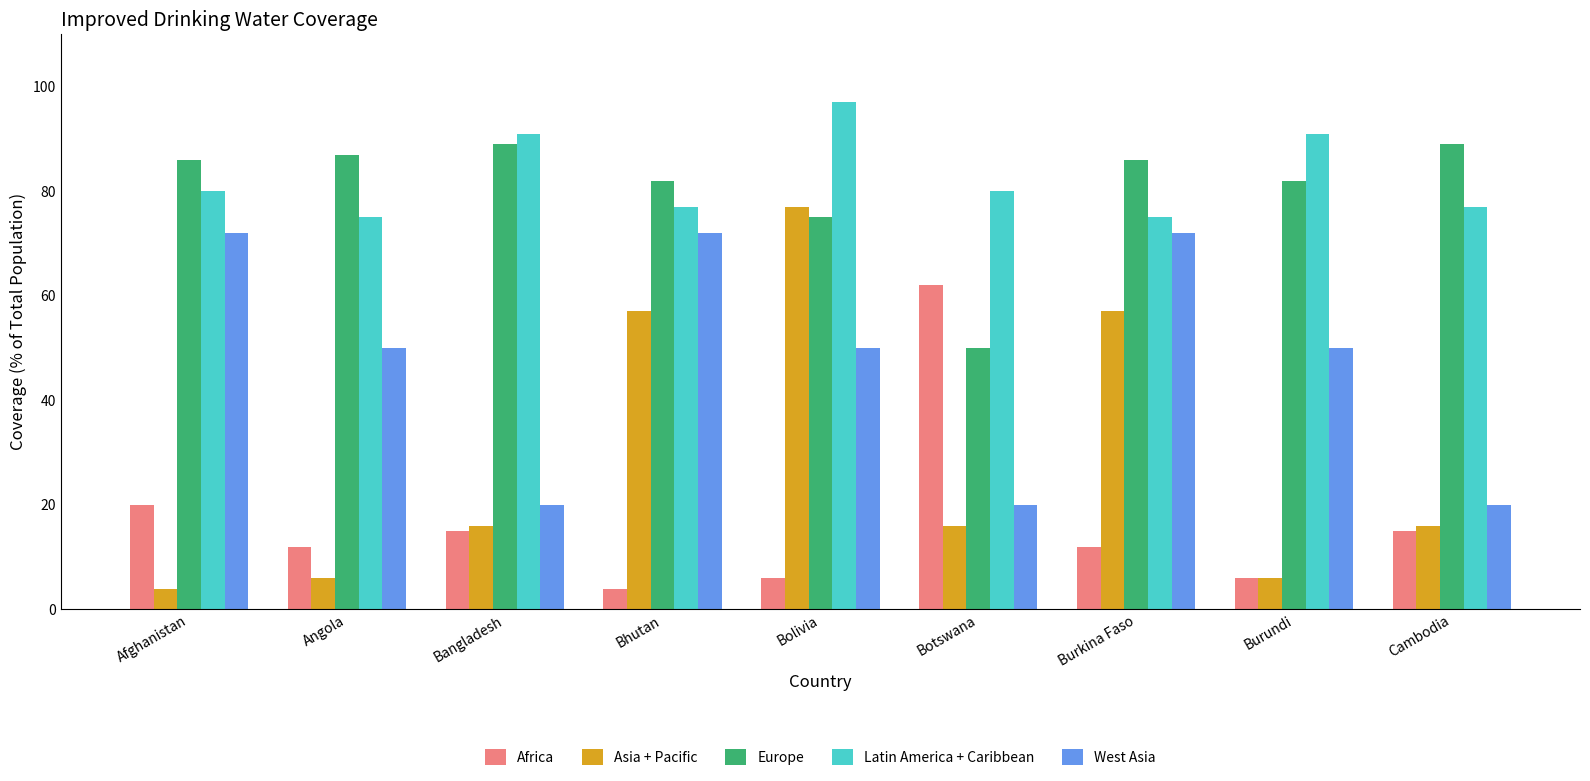

Which series has the largest range (max minus min)?

Asia + Pacific